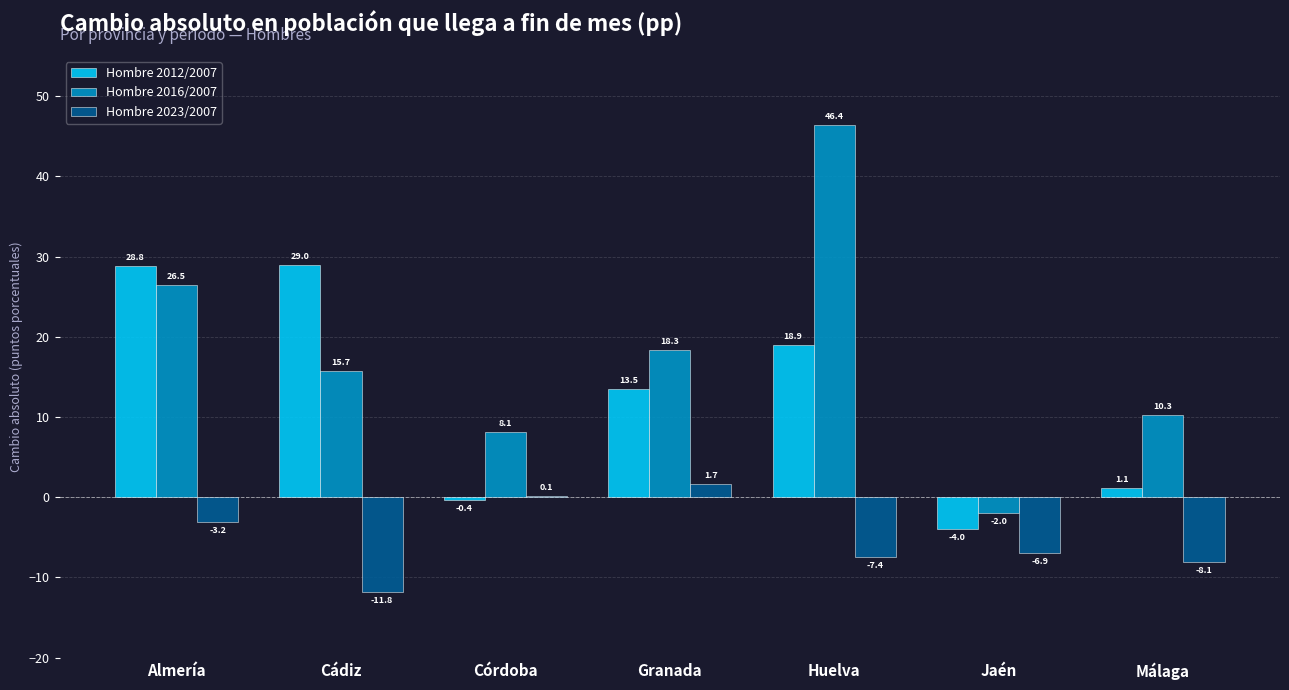

Reading left to right, transcribe all the data shown in this chart.

Hombre 2012/2007: 28.8	29.0	-0.4	13.5	18.9	-4.0	1.1
Hombre 2016/2007: 26.5	15.7	8.1	18.3	46.4	-2.0	10.3
Hombre 2023/2007: -3.2	-11.8	0.1	1.7	-7.4	-6.9	-8.1